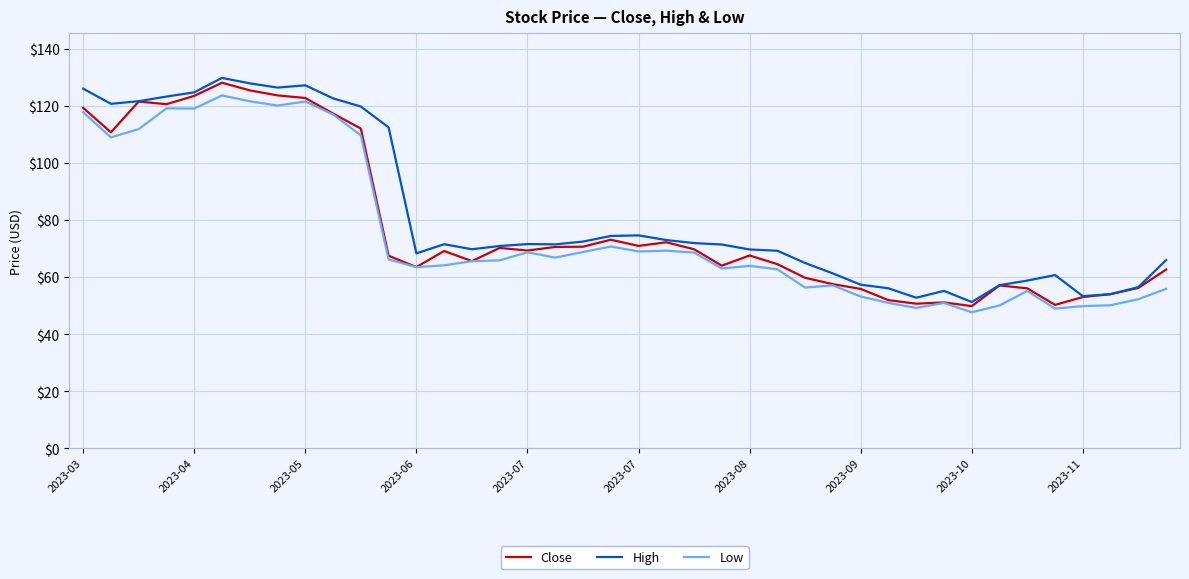

What is the minimum value shown in the chart?

47.7